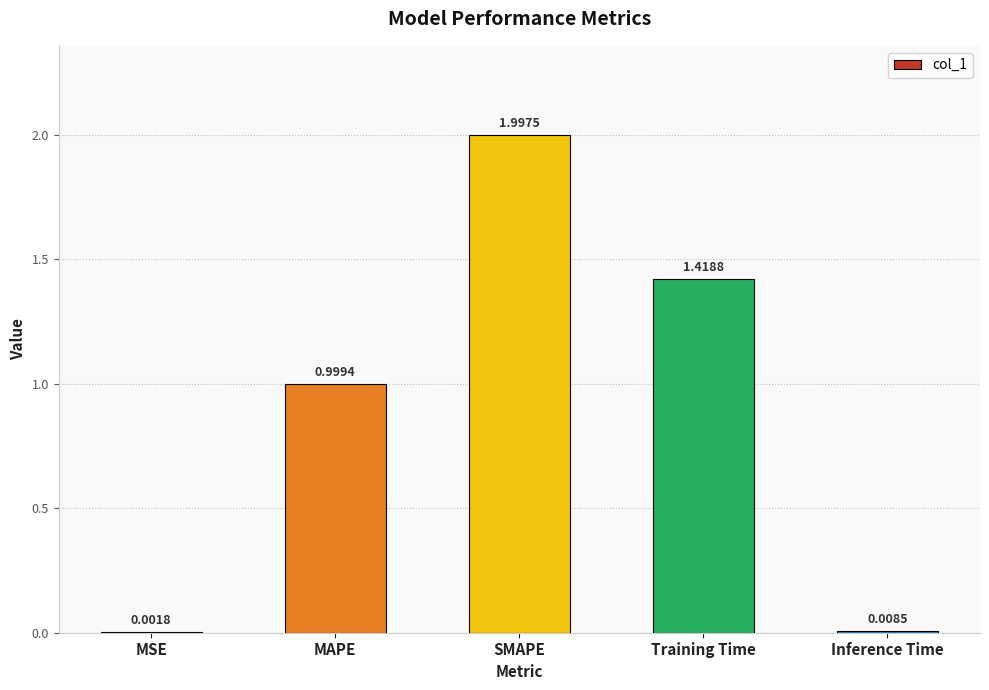

Which has a higher value, Training Time or SMAPE?

SMAPE